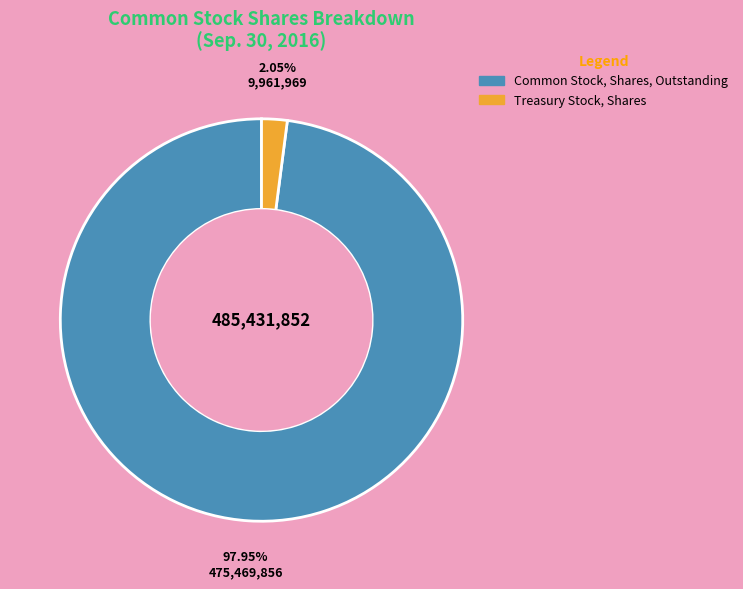

How many segments does this pie chart have?

2